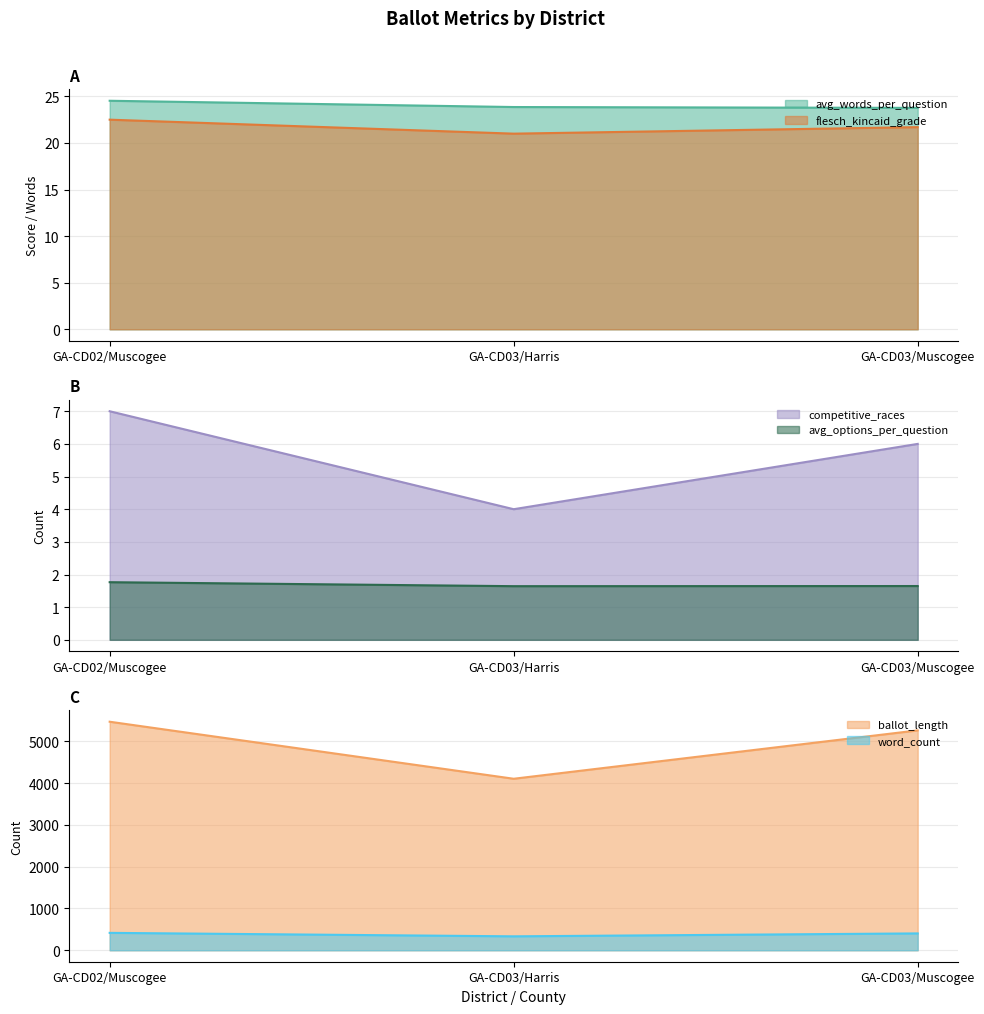

Which series has the largest range (max minus min)?

ballot_length